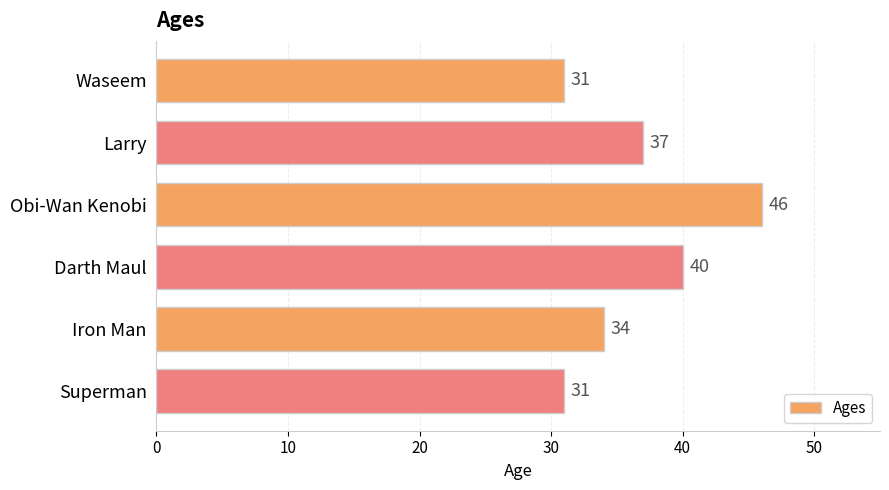

The value at Iron Man is 34. True or false?

True